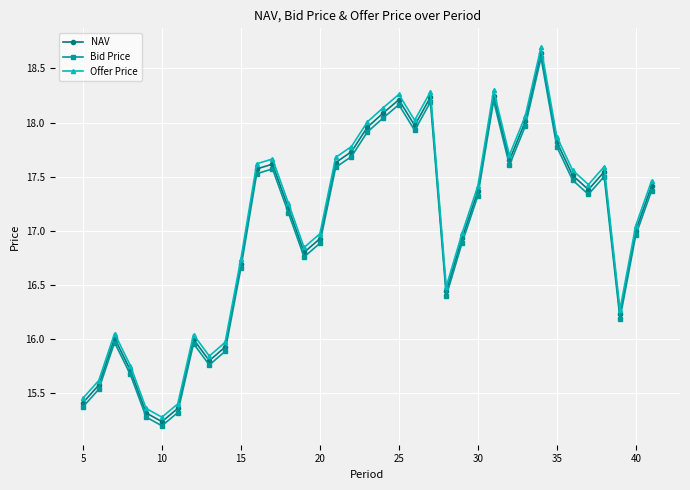

What is the maximum value shown in the chart?

18.7